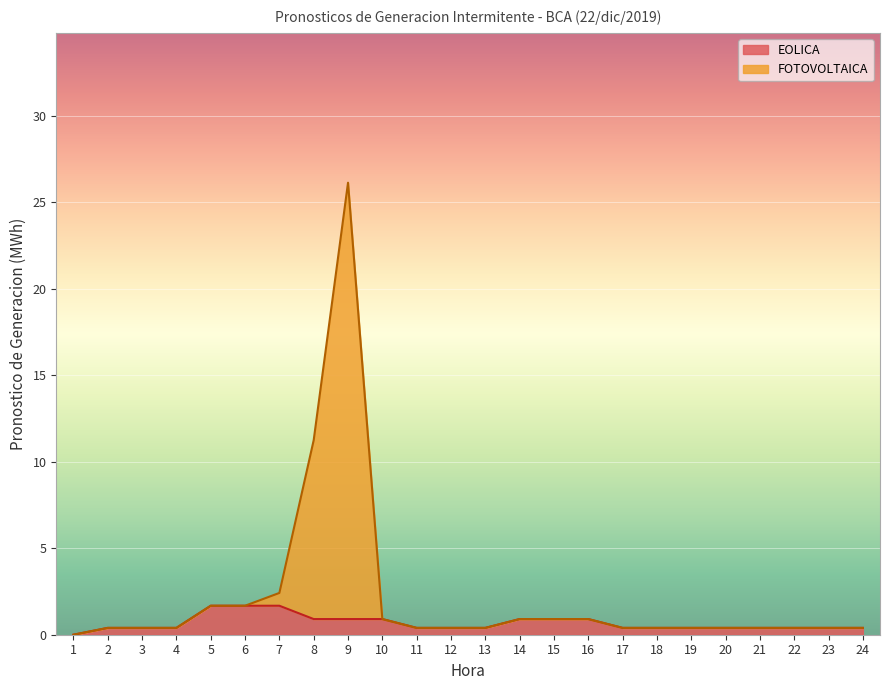

How many values exceed 0?

23